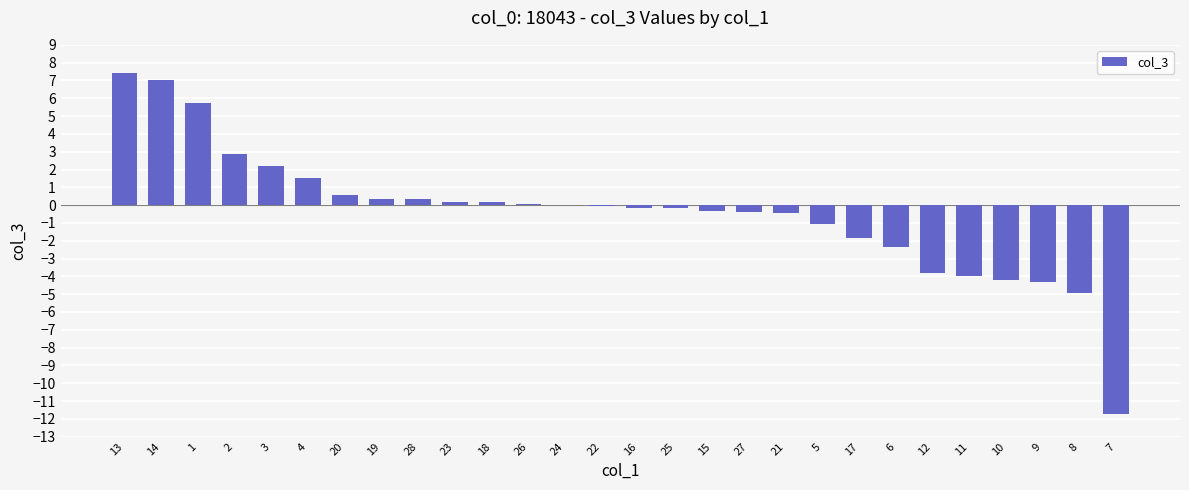

Between 10 and 5, which is larger?

5